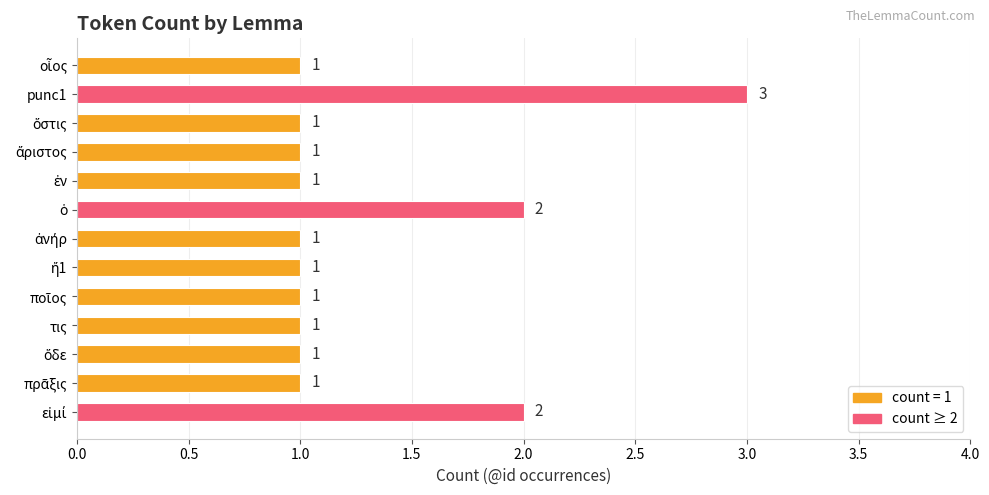

Reading top to bottom, list all the values displayed in this chart.

1	3	1	1	1	2	1	1	1	1	1	1	2